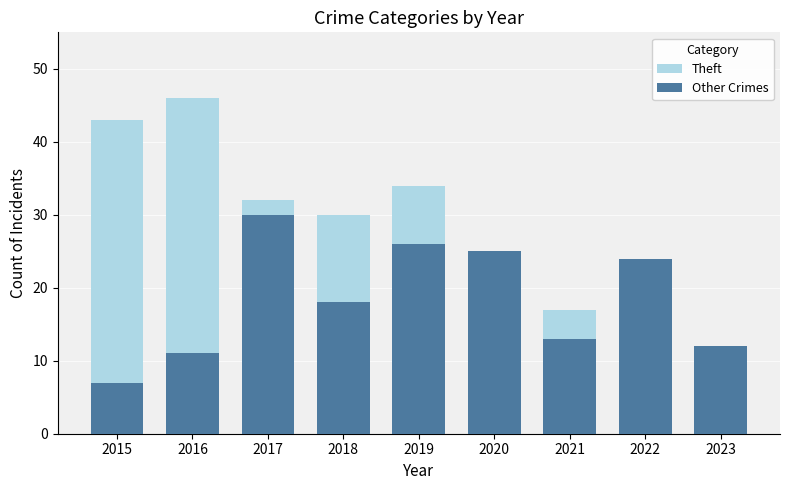

List the series in order of their overall mean, highest first.

Theft, Other Crimes